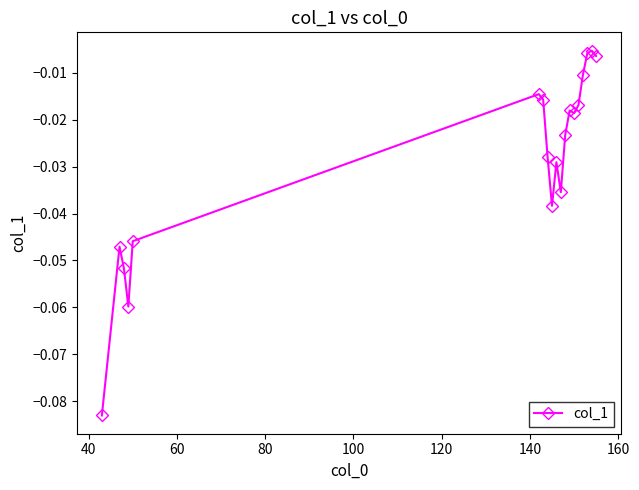

What is the sum of all values?

-0.6